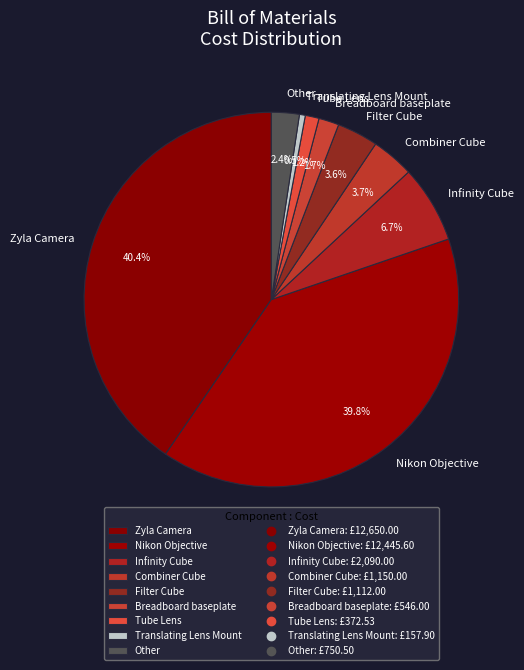

How many slices are in this pie chart?

9